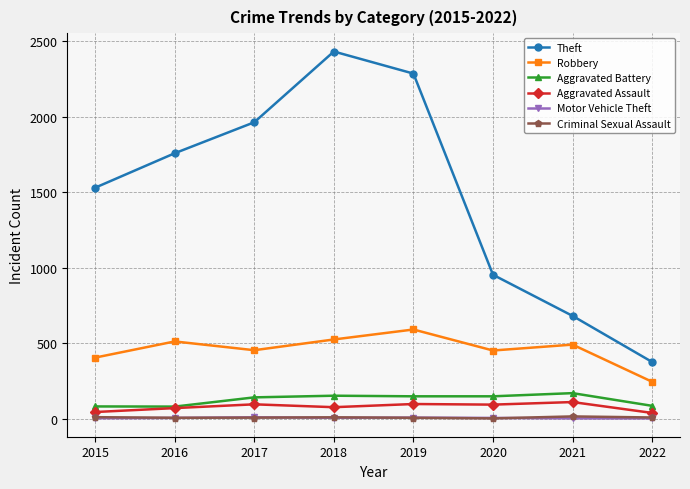

At which label does Robbery first exceed 492?

2016